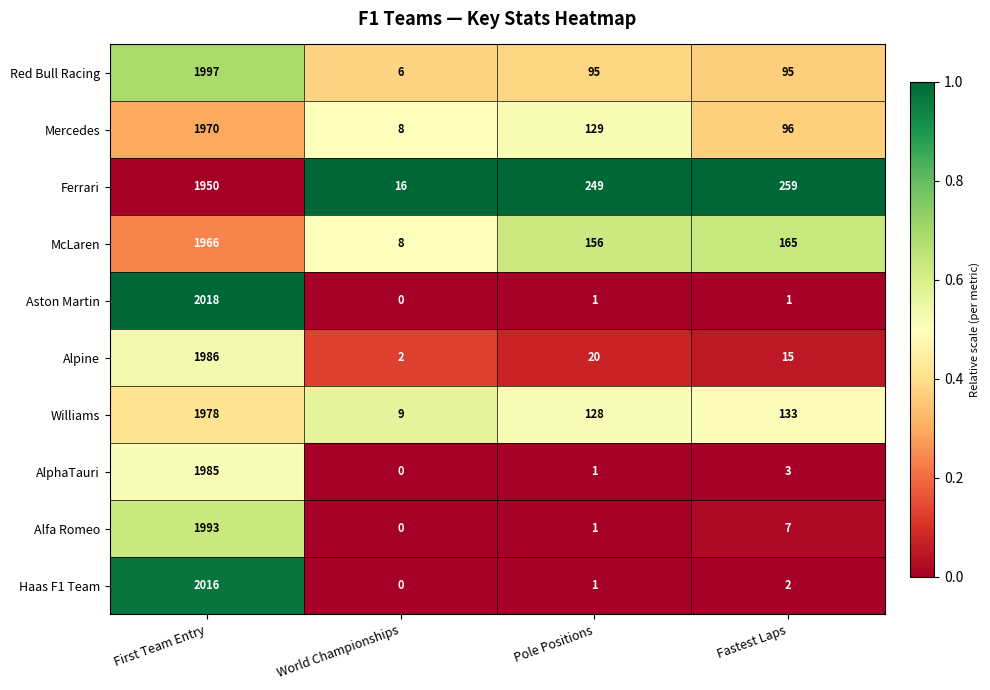

Which series has the largest total across all categories?

Ferrari